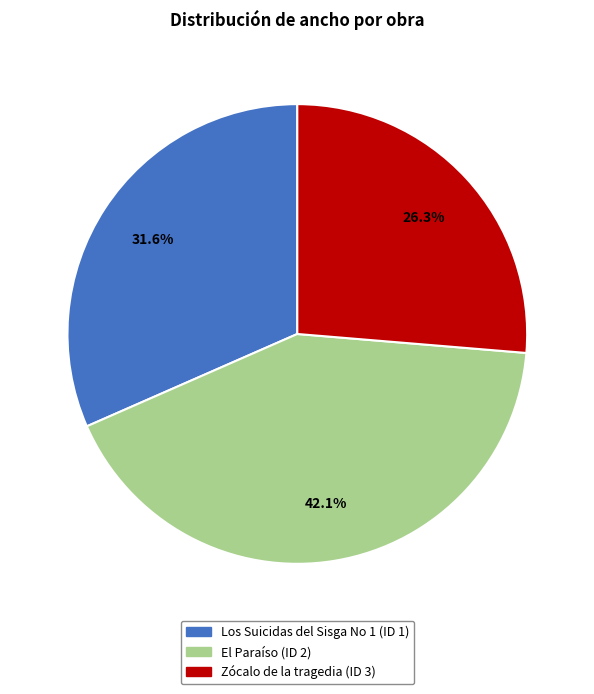

The Zócalo de la tragedia (ID 3) slice represents 18% of the pie. True or false?

False